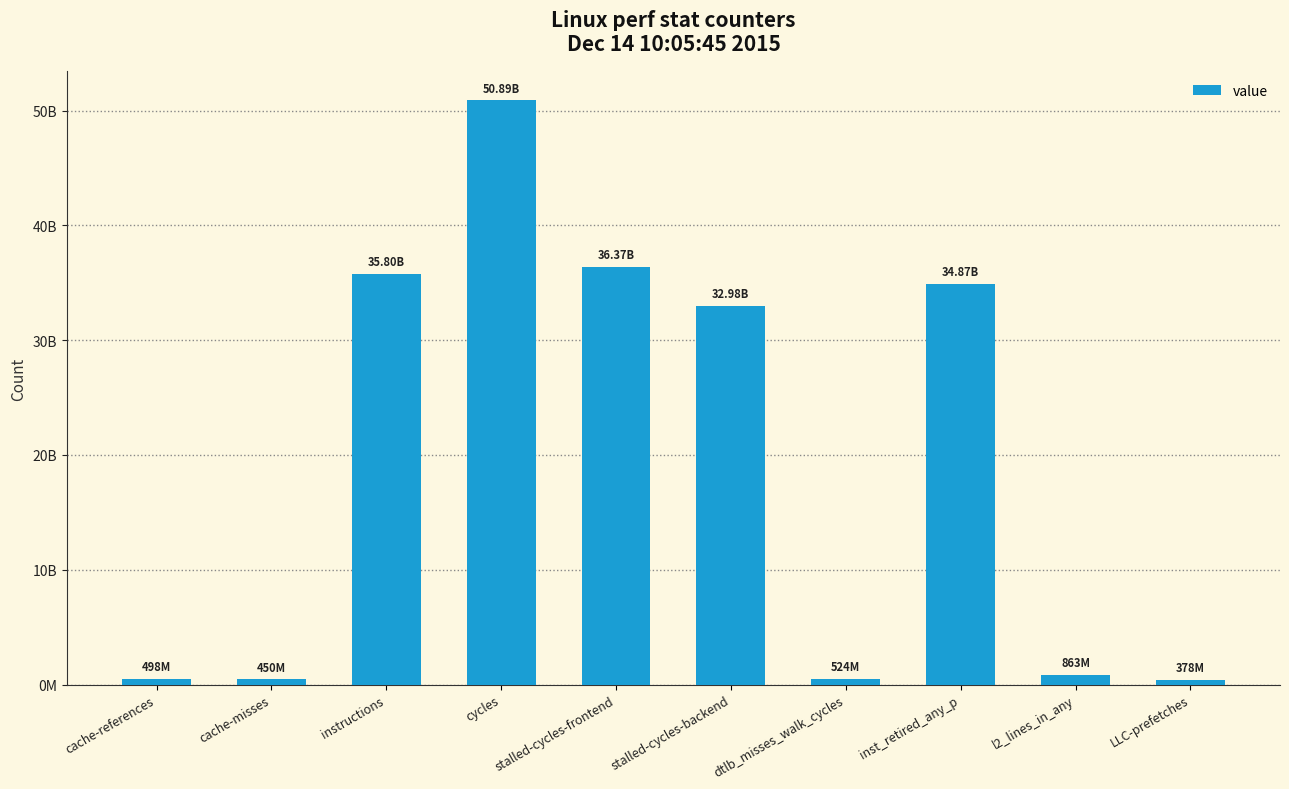

What is the average value?

19361278700